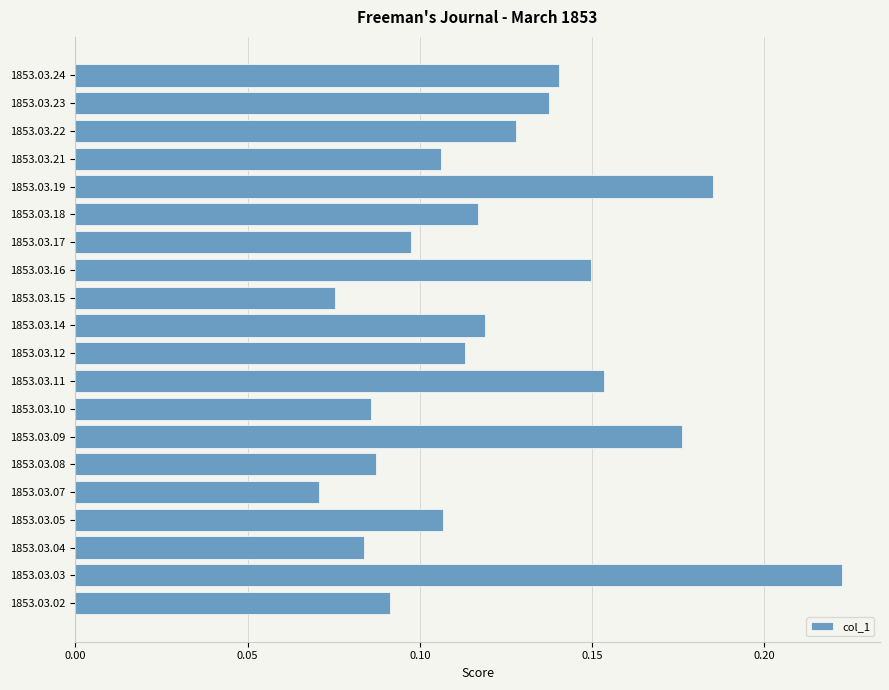

How many values are between 0 and 1?

20